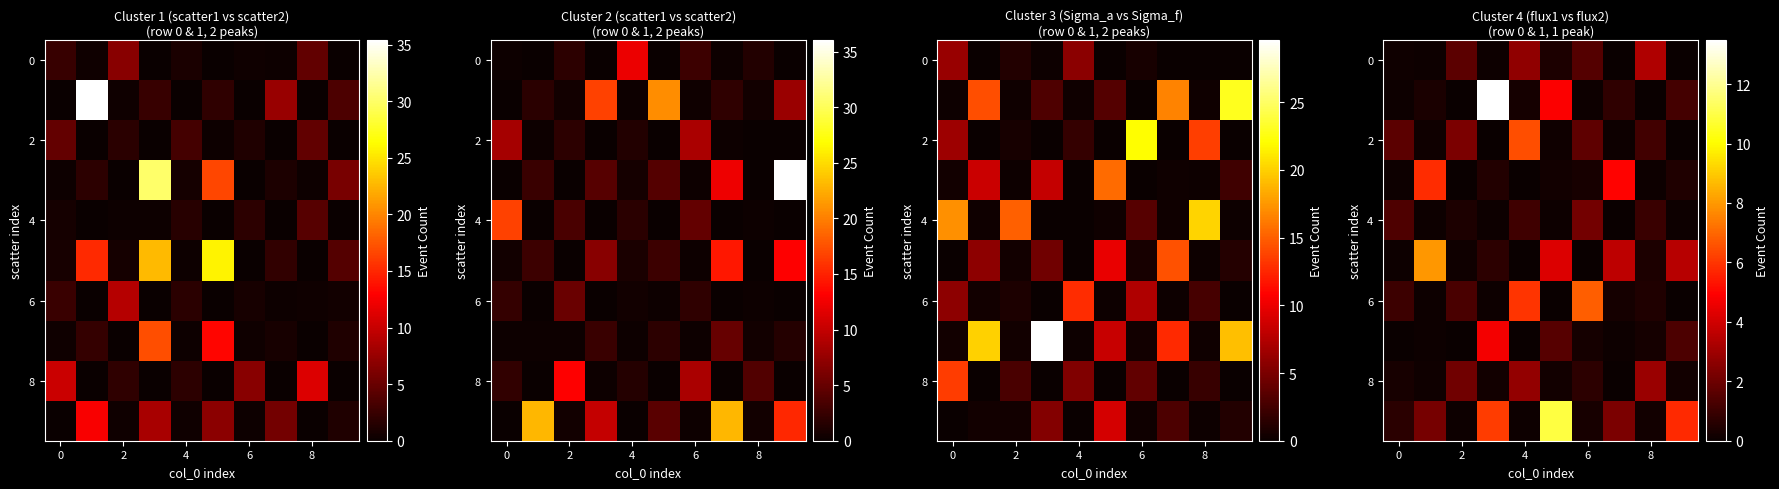

Which label corresponds to the smallest value in the chart?

2